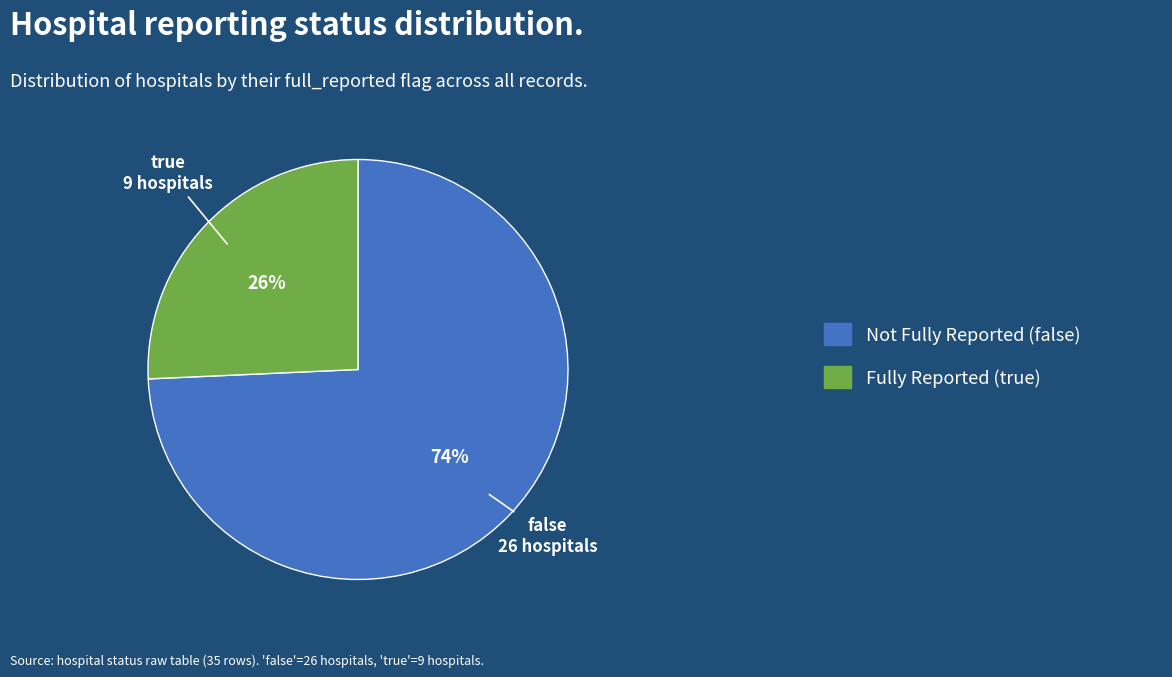

Does any single category account for the majority?

Yes